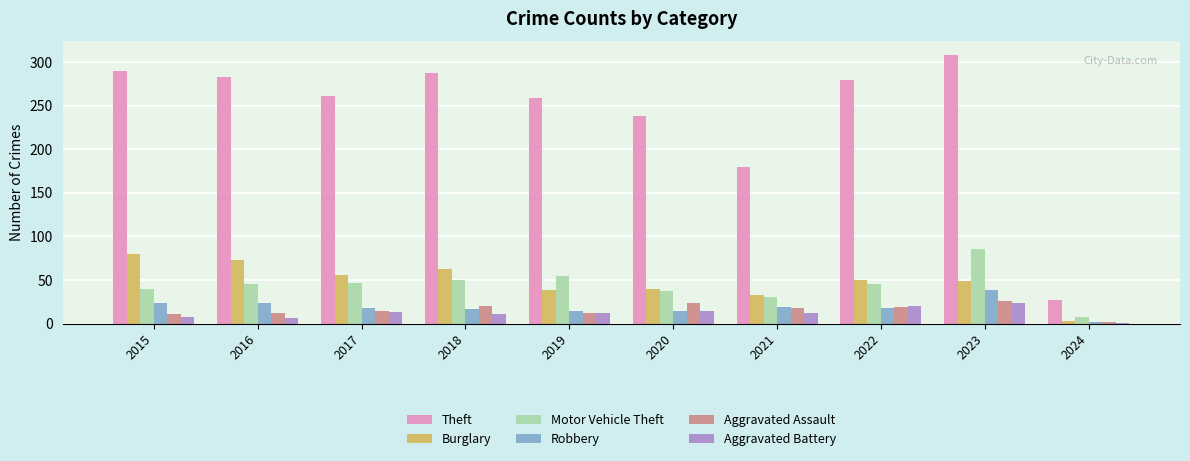

At which label does Aggravated Battery reach its peak?

2023